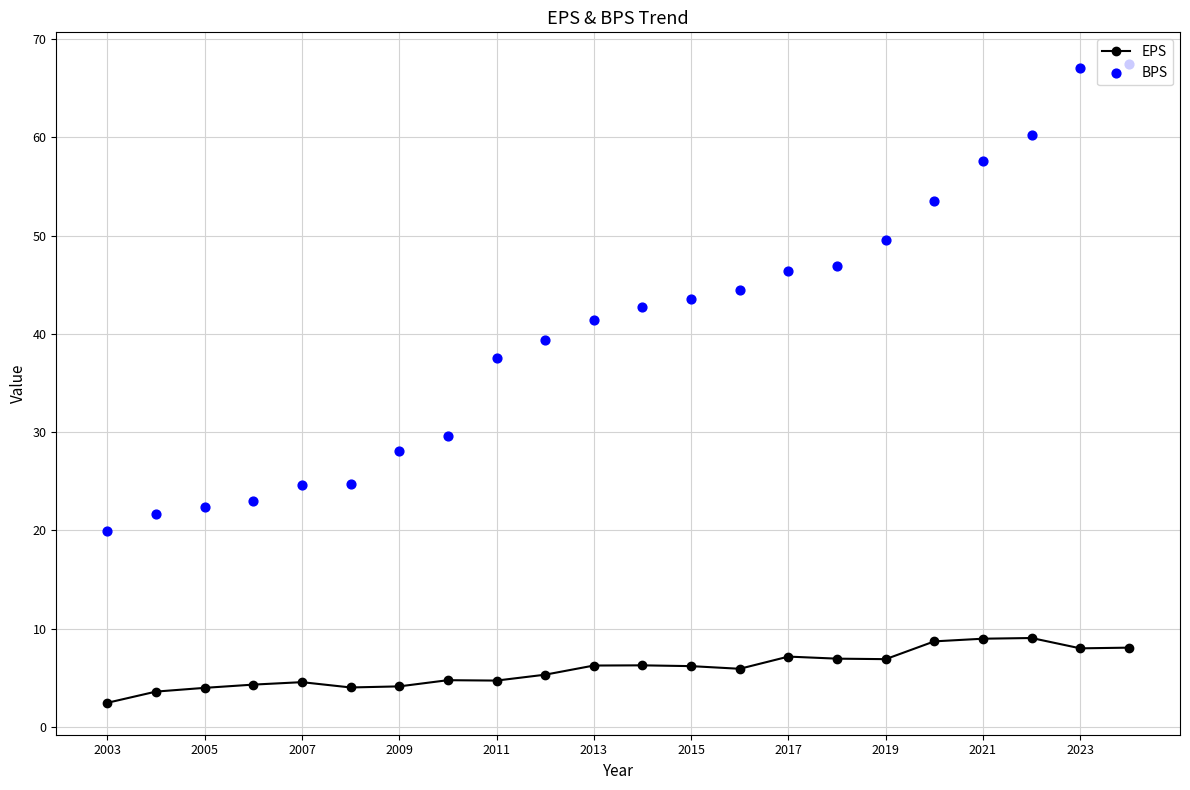

True or false: EPS has more than 0 points higher than both neighbors.

True